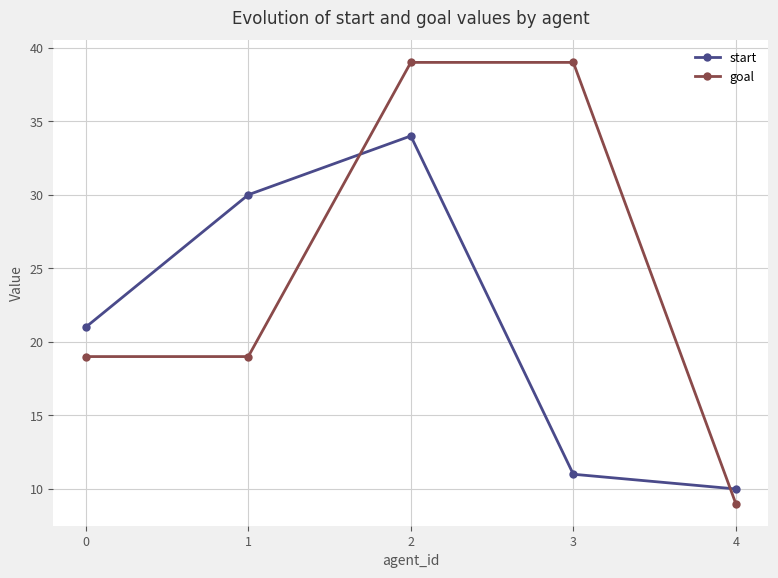

Between 1 and 4, which series saw the biggest shift?

start